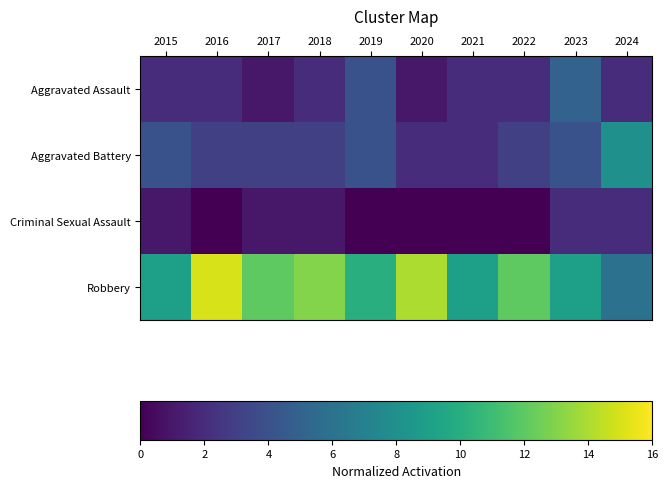

At how many categories does at least one series exceed 7?

10